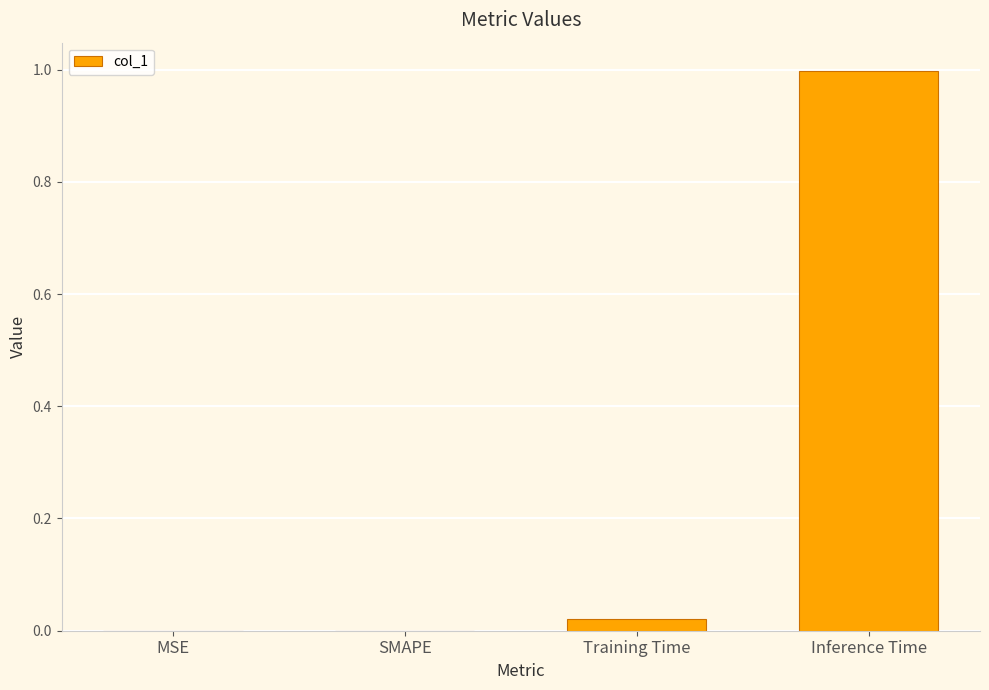

How many categories are shown in the chart?

4